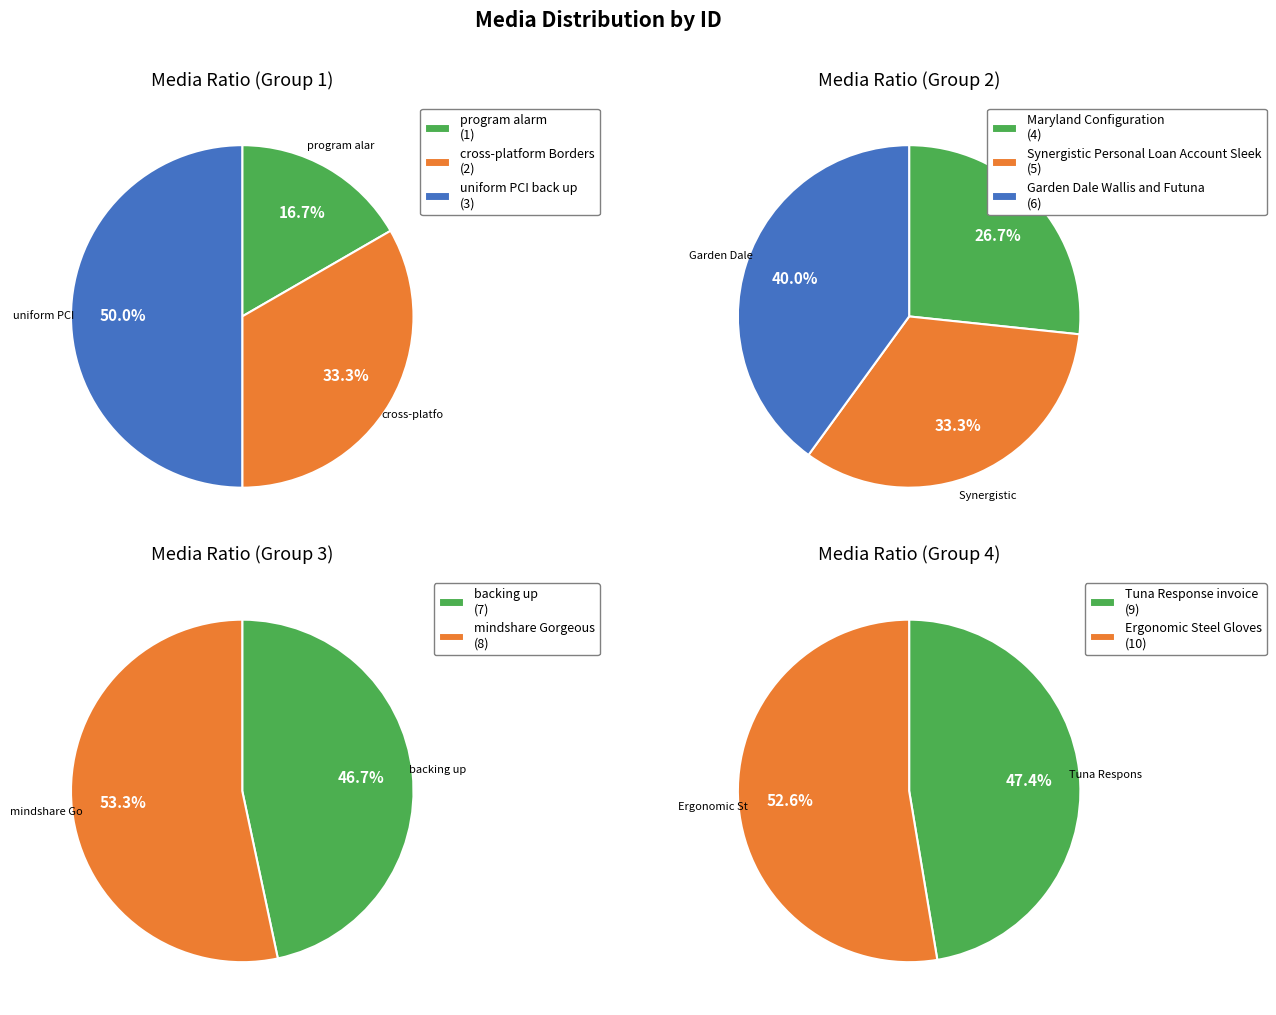

Between Maryland Configuration and Ergonomic Steel Gloves, which is larger?

Ergonomic Steel Gloves